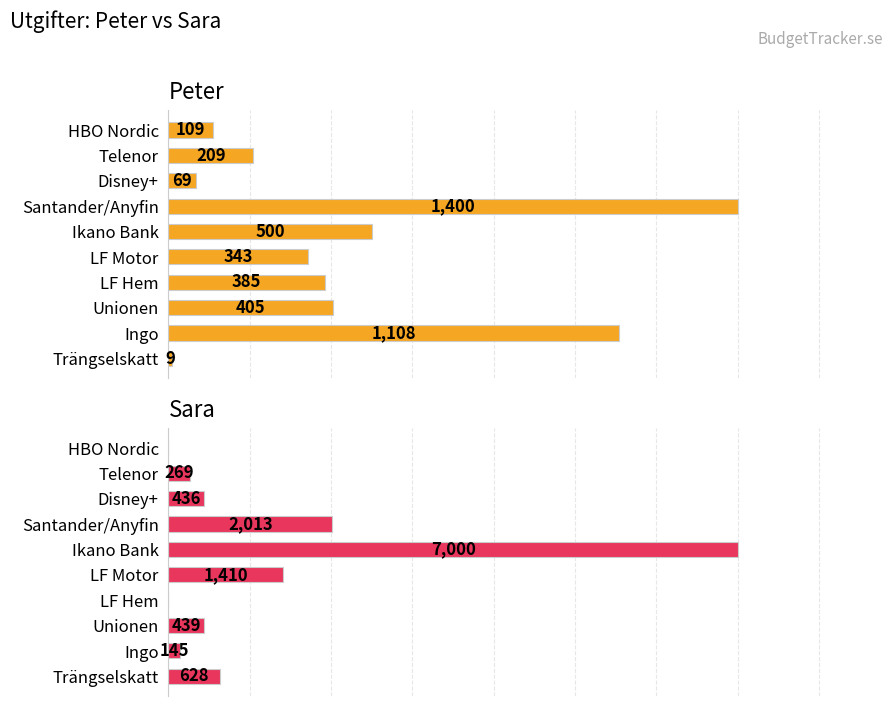

How many values in the Sara series are below 439?

5